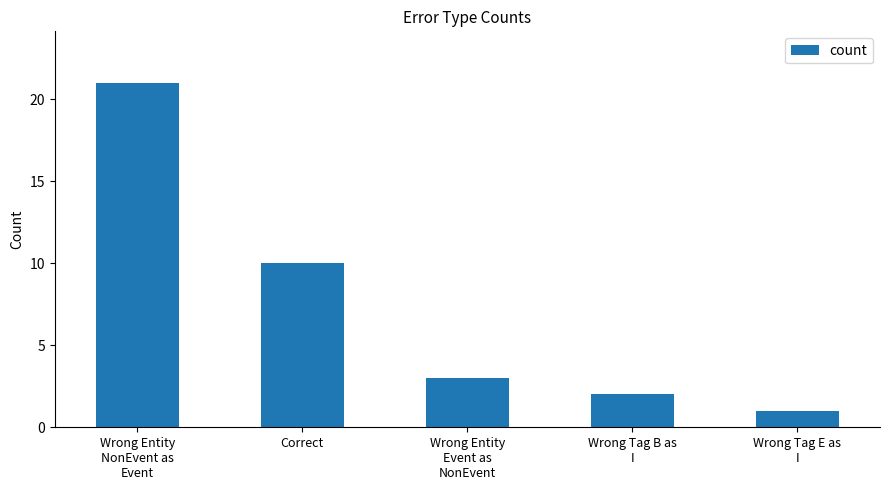

List the labels in order of value, smallest first.

Wrong Tag E as
I, Wrong Tag B as
I, Wrong Entity
Event as
NonEvent, Correct, Wrong Entity
NonEvent as
Event